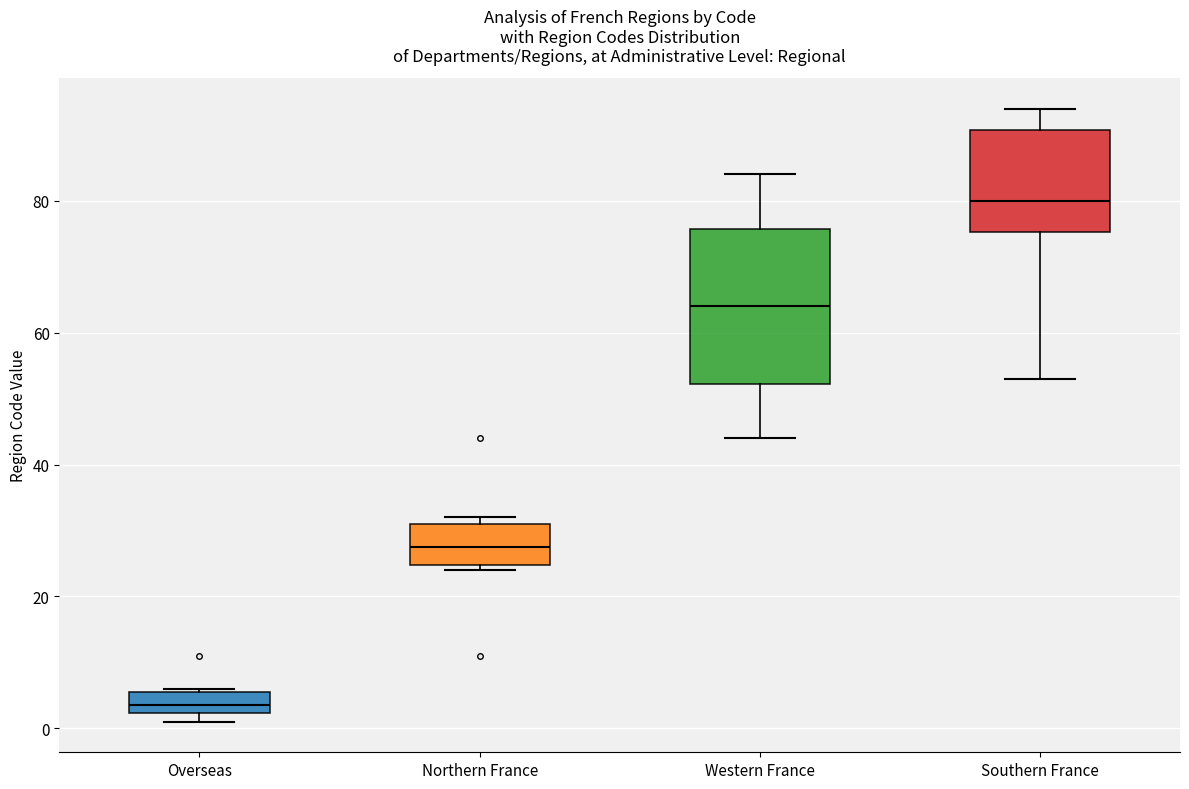

Comparing the boxes themselves (not the whiskers), which one is the tallest?

Western France